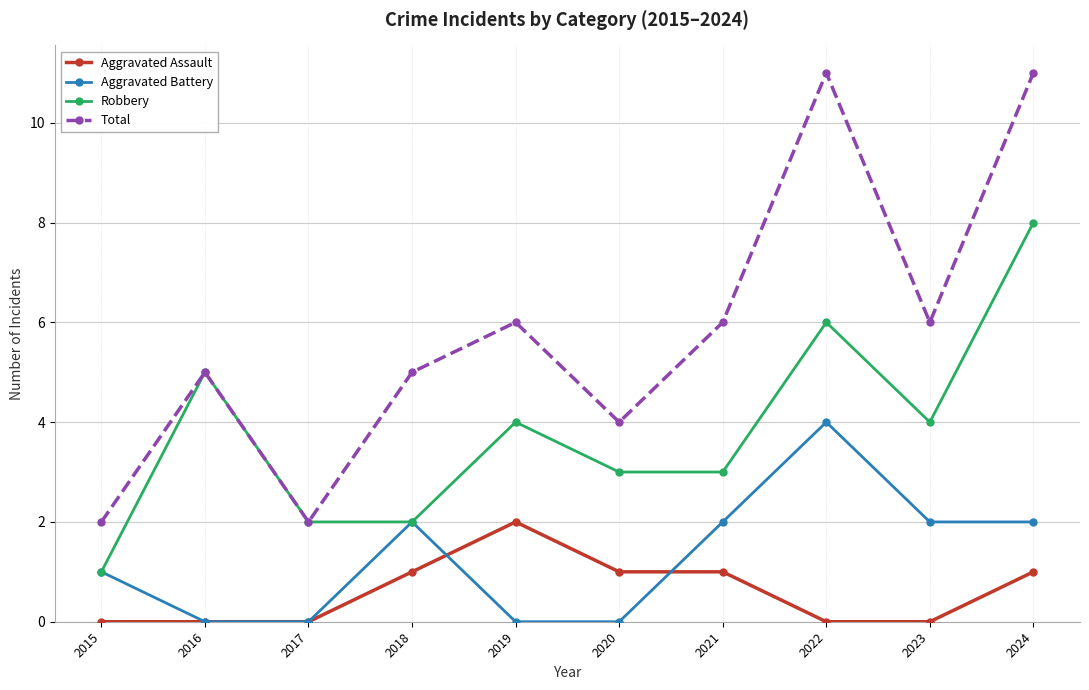

What are all the series names shown in the legend?

Aggravated Assault, Aggravated Battery, Robbery, Total